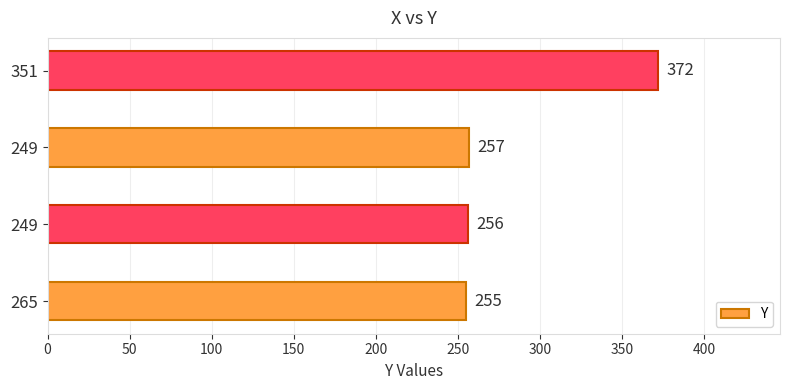

How many distinct data groups are displayed?

1